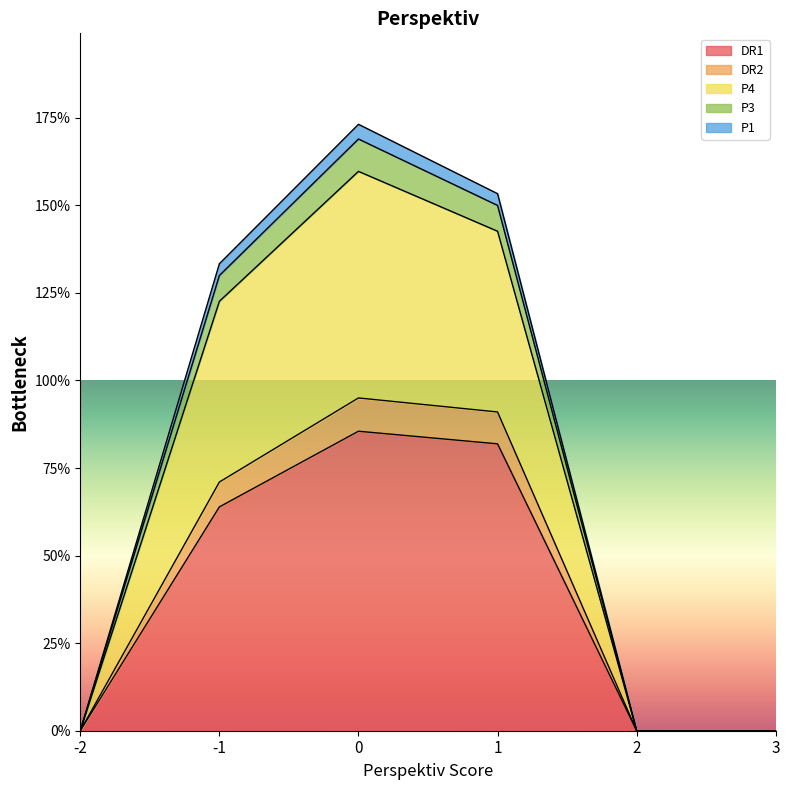

What is the sum of the DR1 values at 2 and 1?

81.9